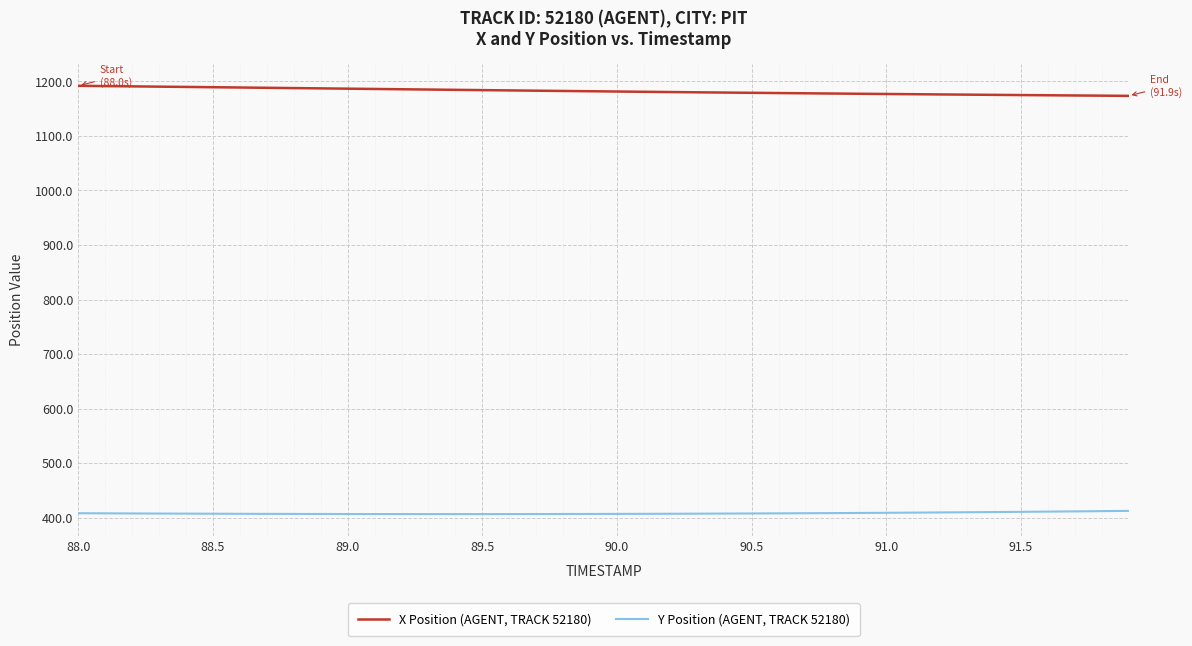

List the series in order of their peak value, lowest first.

Y Position (AGENT, TRACK 52180), X Position (AGENT, TRACK 52180)